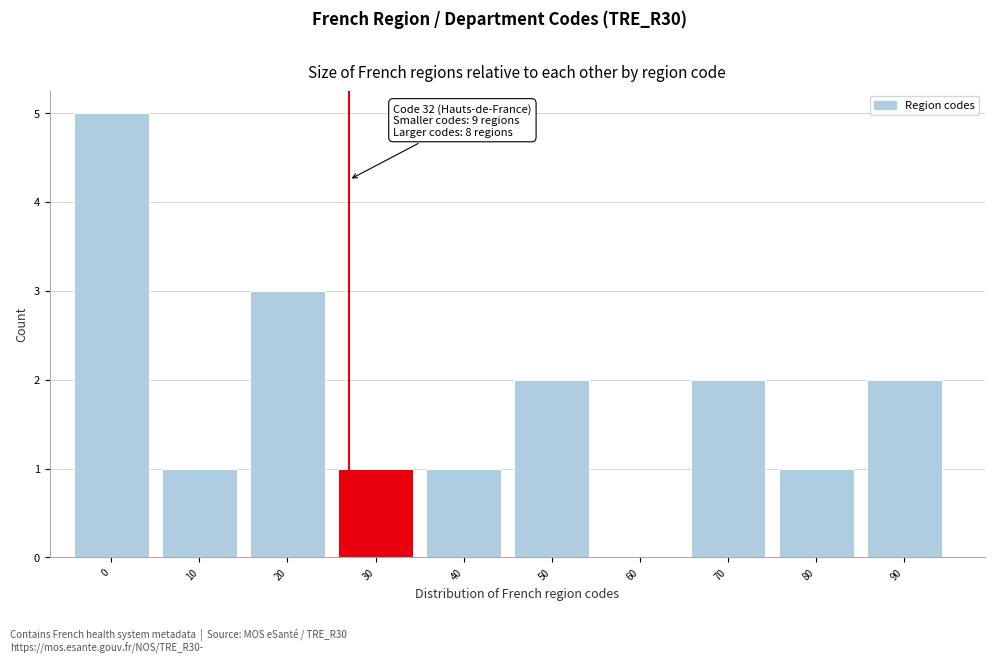

Reading left to right, what are all the values shown in this chart?

0=5	10=1	20=3	30=1	40=1	50=2	60=0	70=2	80=1	90=2